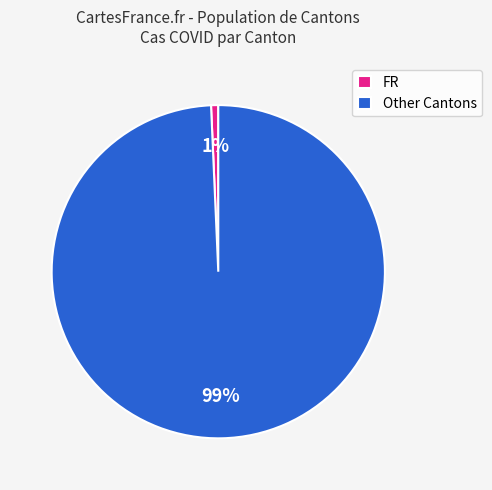

Do FR and Other Cantons together represent more than half of the pie?

Yes